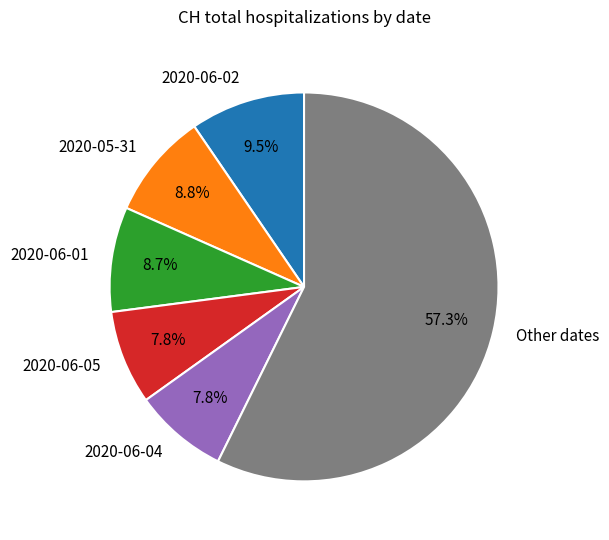

How many slices are in this pie chart?

6